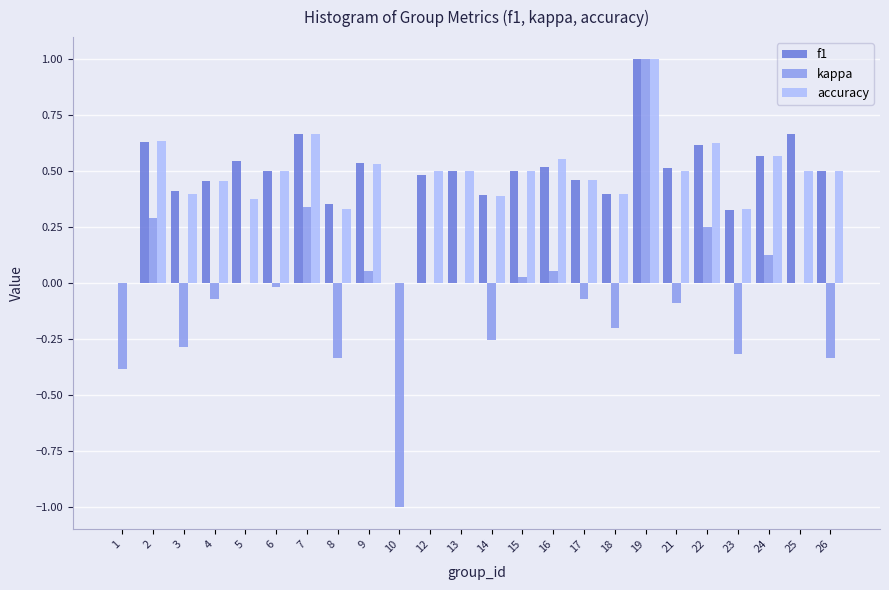

The f1 series shows 0.9 at 25. True or false?

False